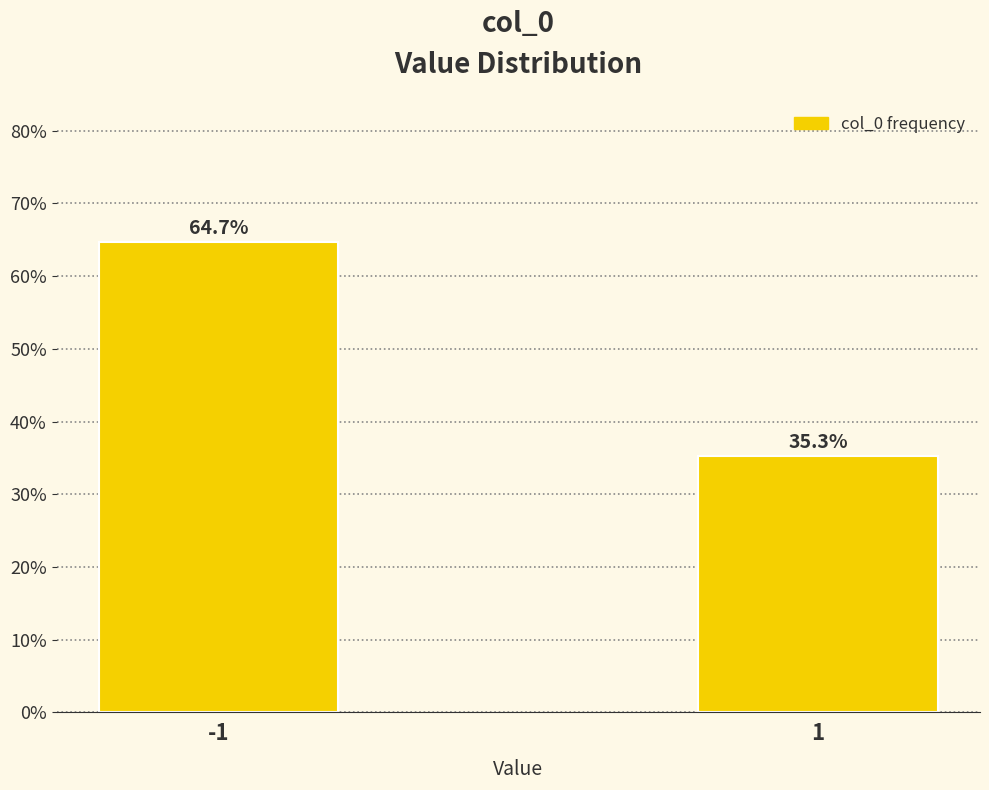

Reading left to right, list all the values displayed in this chart.

-1=64.7	1=35.3